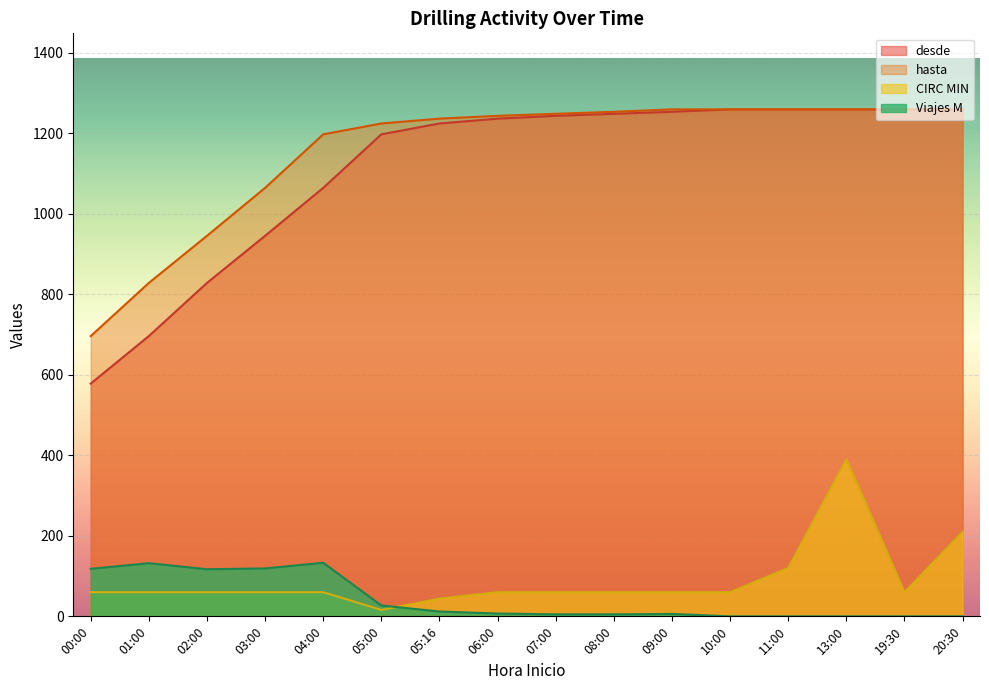

What is the total value across all series at 09:00?

2578